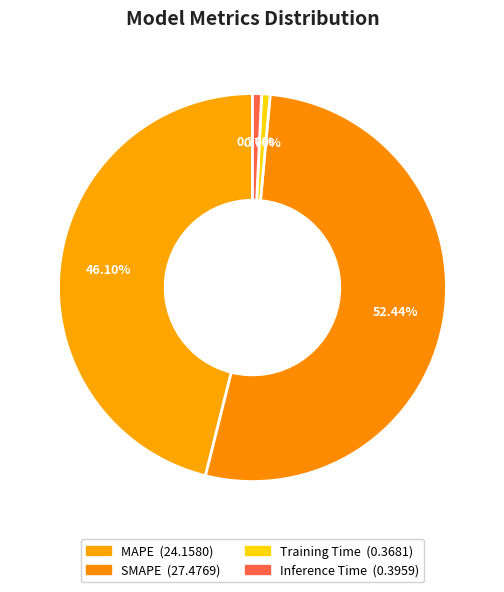

Which slice is the smallest?

Training Time